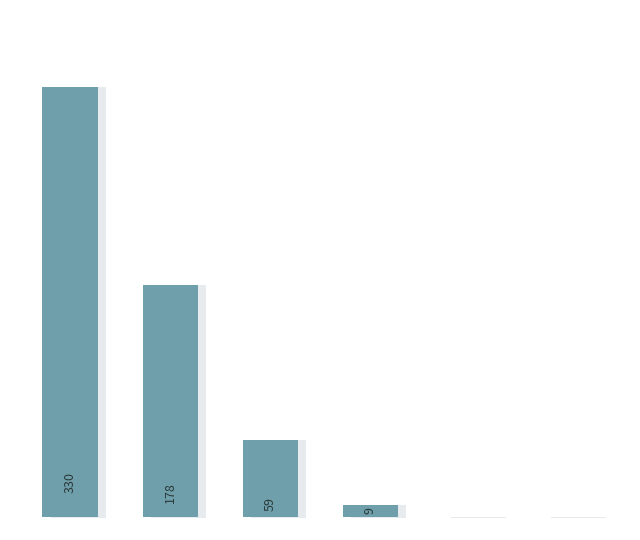

Are the bars horizontal?

No